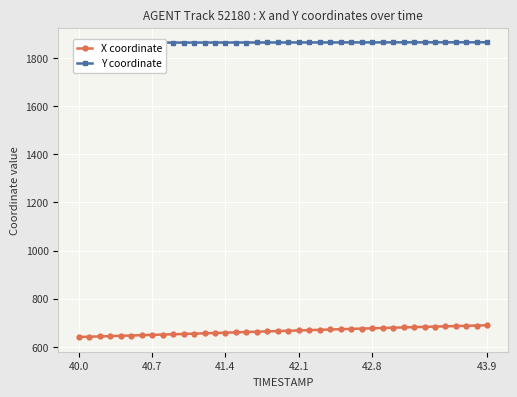

True or false: Y coordinate has more than 2 interior local peaks.

False